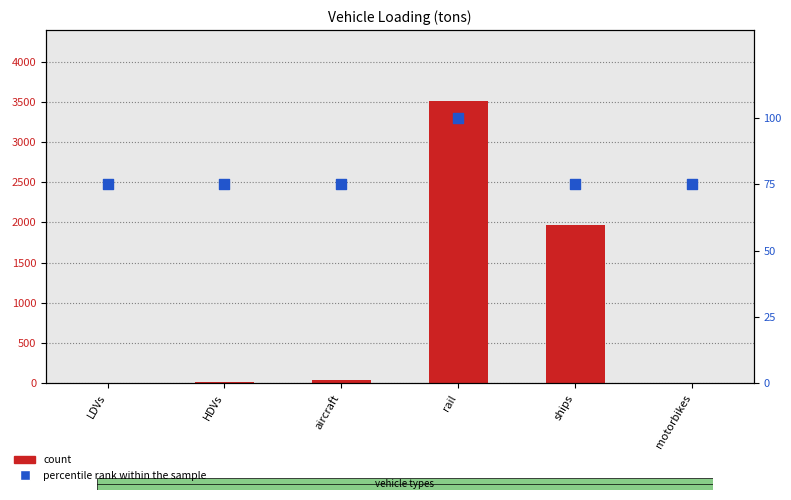

Which series has the widest spread of Y values?

count